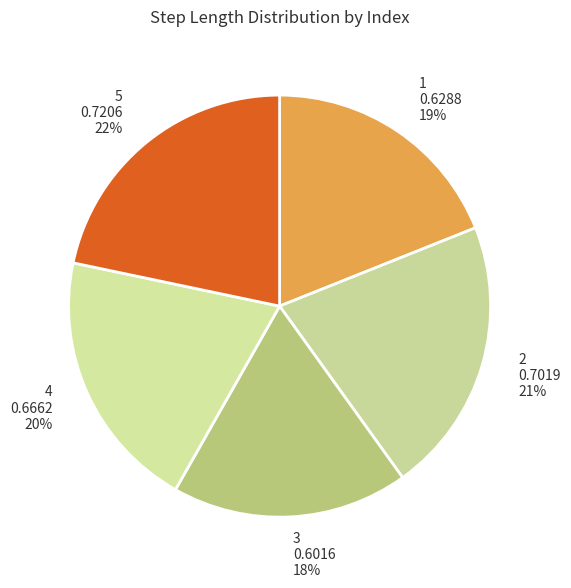

How many slices are in this pie chart?

5